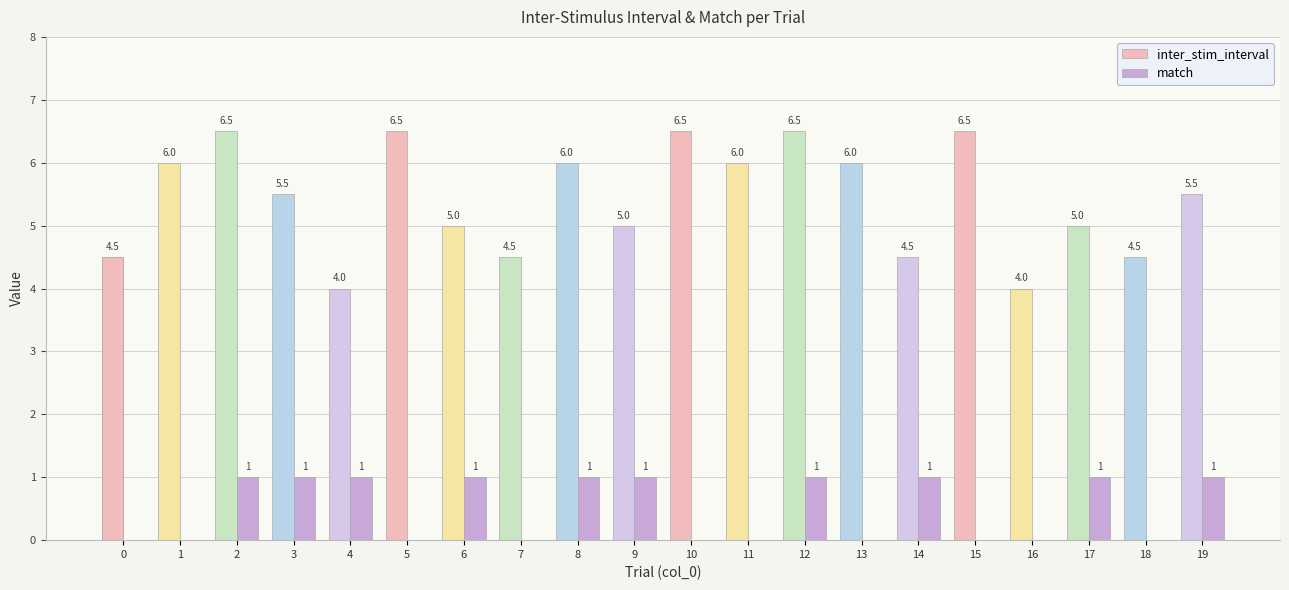

How many bars are there in each group?

2